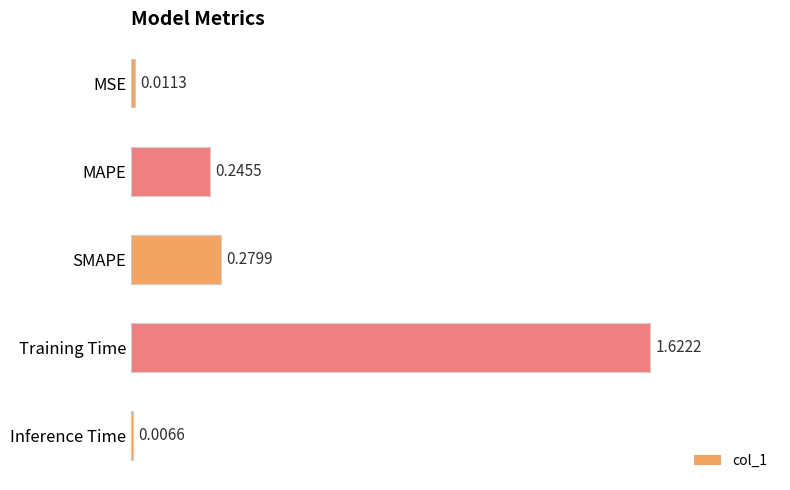

Rank the categories by value from highest to lowest.

Training Time, SMAPE, MAPE, MSE, Inference Time